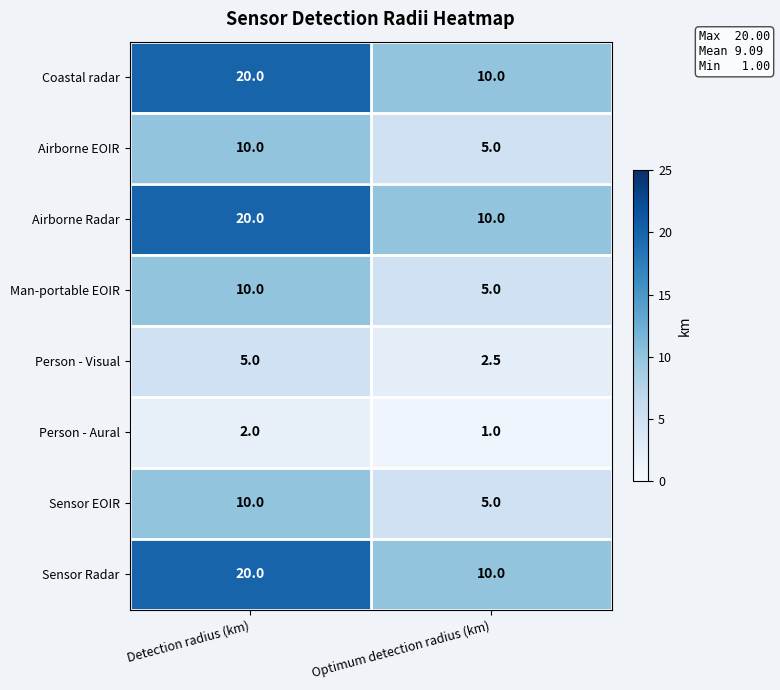

What is the maximum value shown in the chart?

20.0